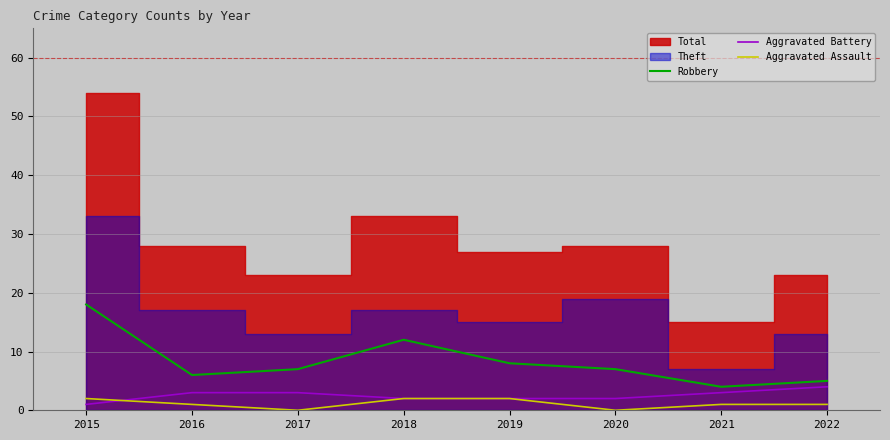

At which category is the sum across all series the highest?

2015